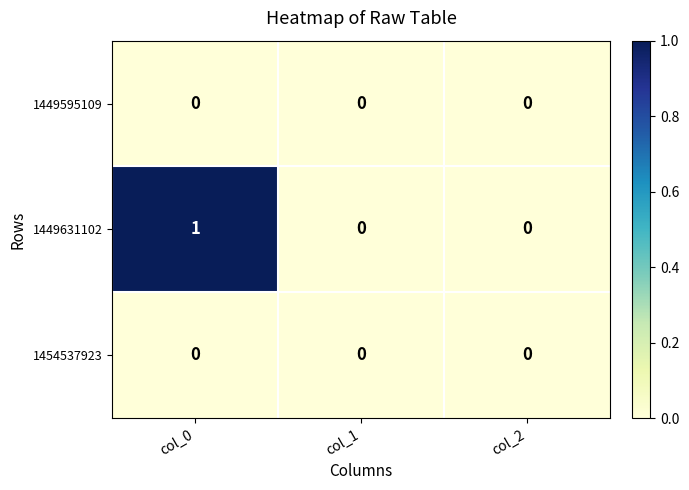

Reading right to left, transcribe all the data shown in this chart.

1449595109: col_2=0	col_1=0	col_0=0
1449631102: col_2=0	col_1=0	col_0=1
1454537923: col_2=0	col_1=0	col_0=0